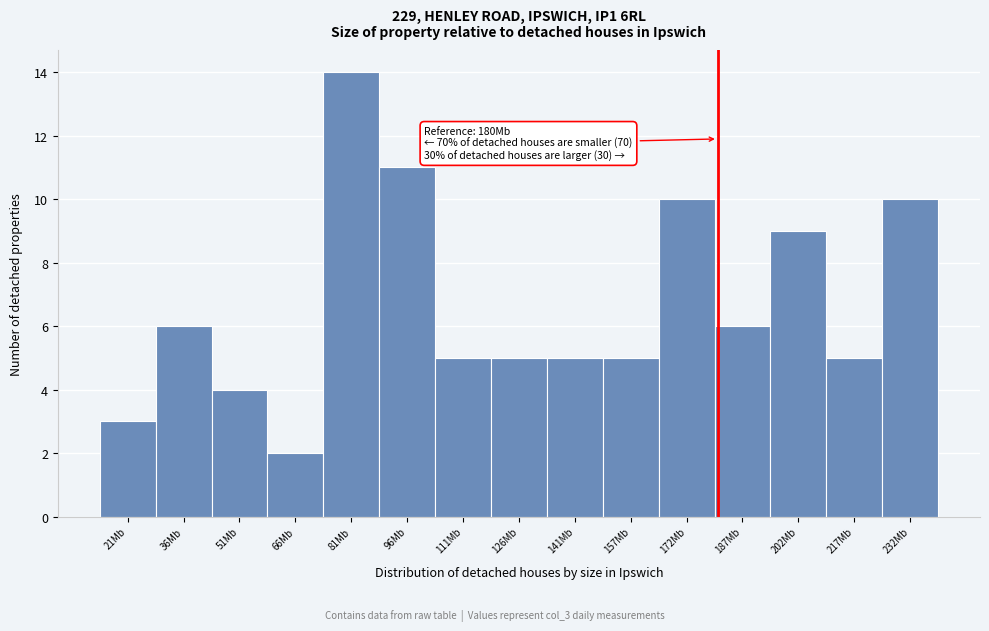

Over which range of the x-axis is the bar tallest?

74 to 88